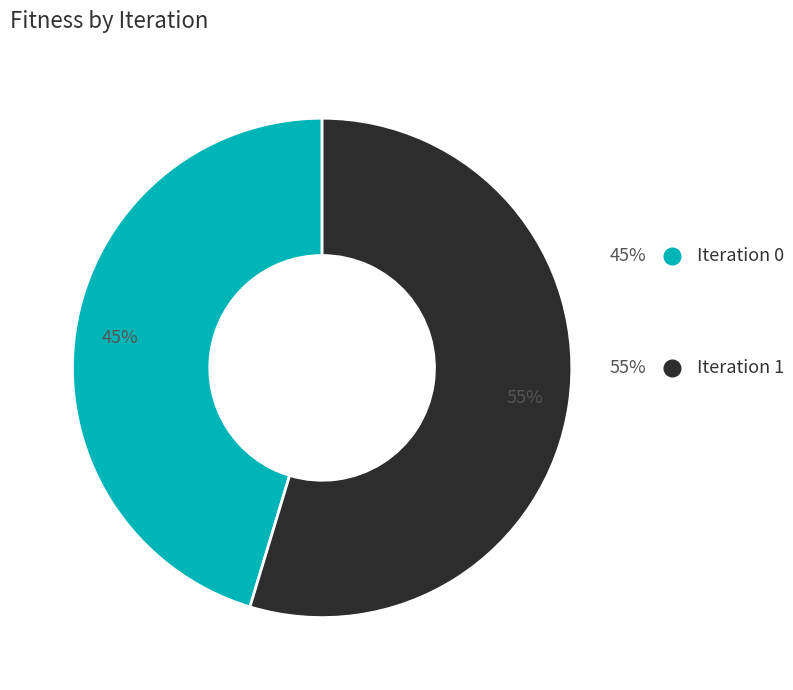

Is there a majority slice in this chart?

Yes